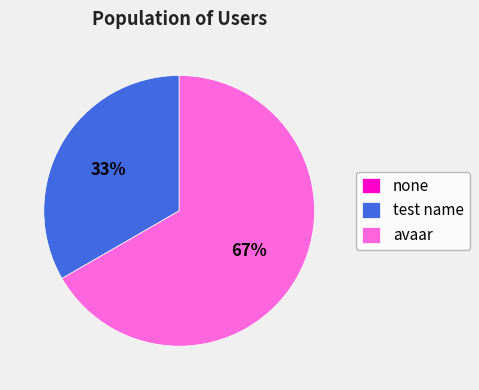

Which slice represents more than half of the pie?

avaar